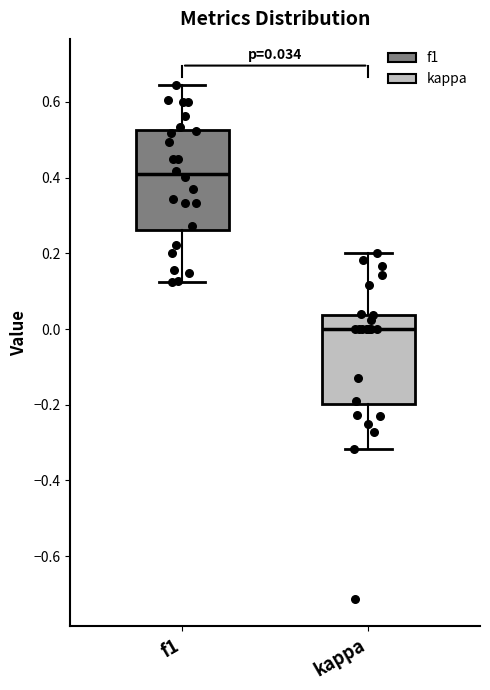

Which box's median line is the lowest?

kappa